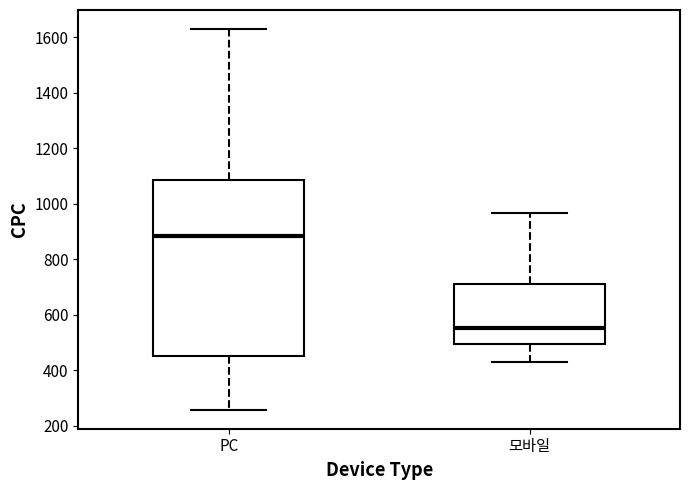

Where does the upper whisker of the box for PC end on the y-axis? The values are not printed on the chart, so give them approximately, as read against the axis.

1620